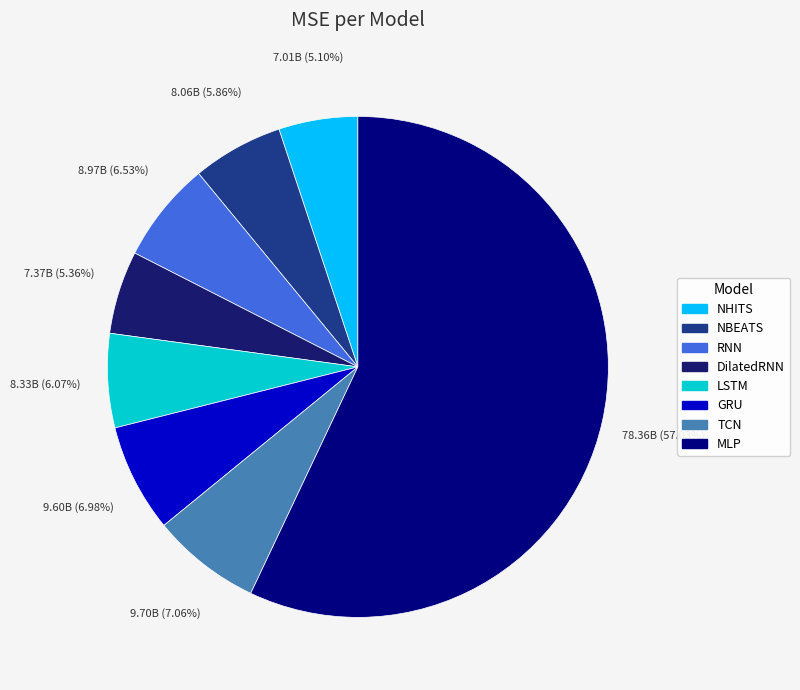

What percentage is the DilatedRNN slice, to the nearest percent?

5%